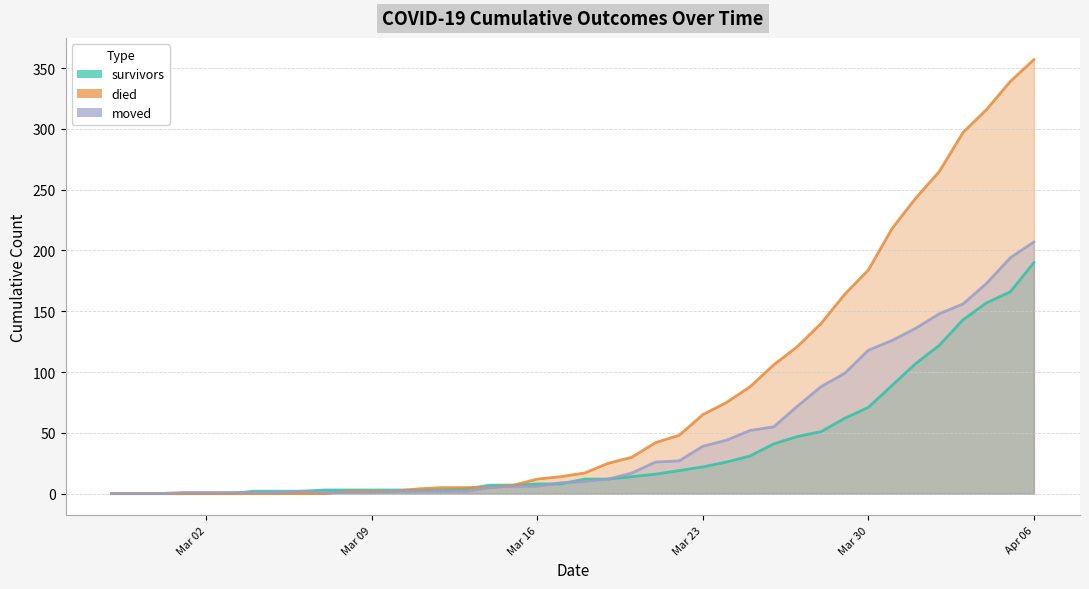

At which label does died reach its minimum?

2020-02-27